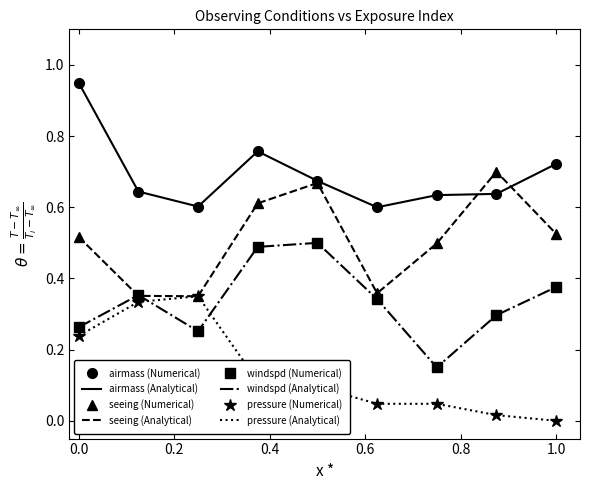

In seeing, how many points are lower than both neighbors (excluding endpoints)?

2